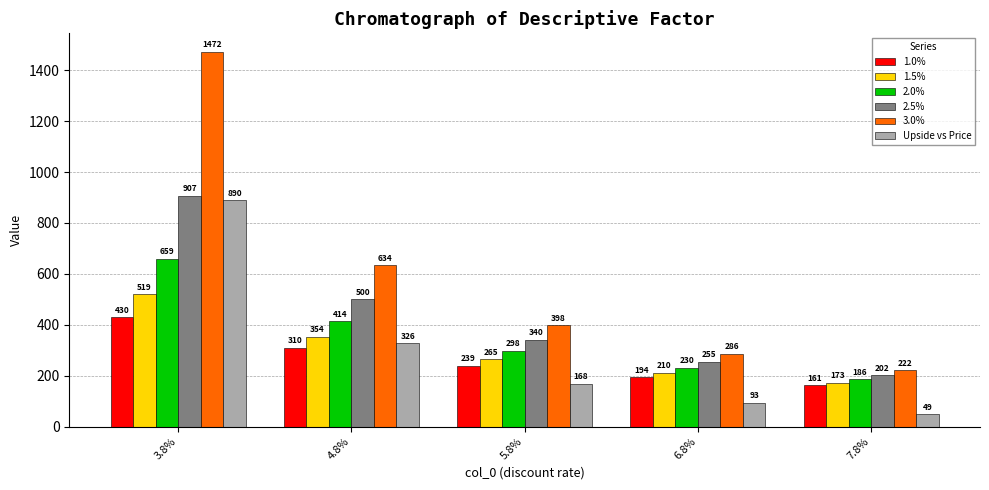

What is the value of the 1.0% bar at the 3rd from the left?

239.5